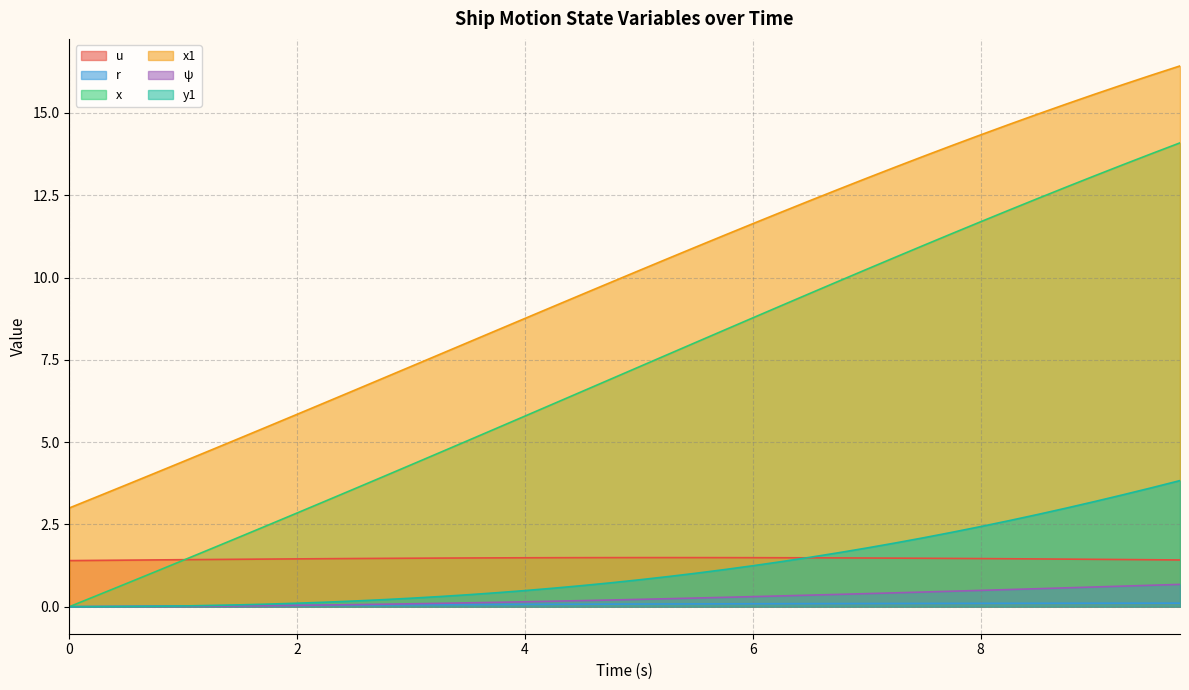

True or false: u and ψ intersect in this chart.

False